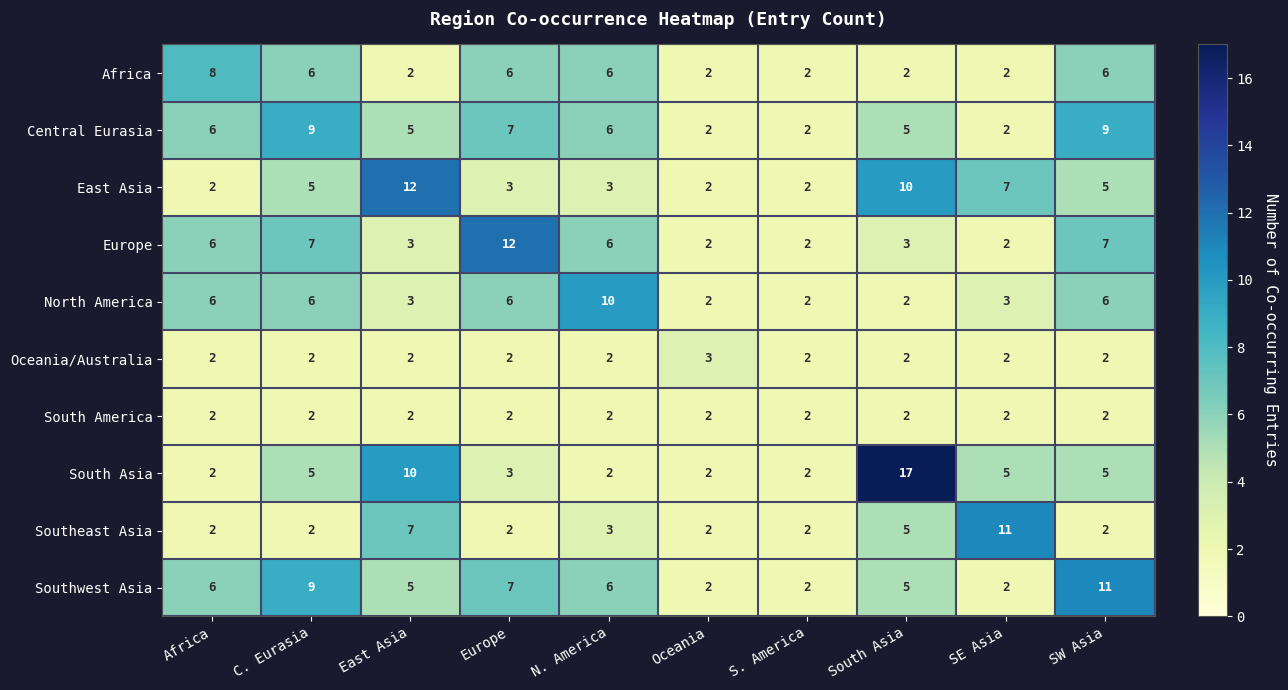

Which series changed the most between Europe and N. America?

Europe